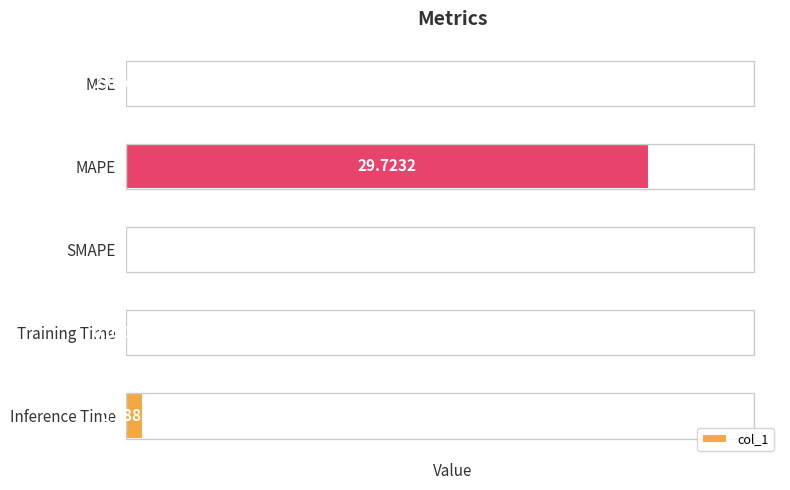

Does the chart contain stacked bars?

No